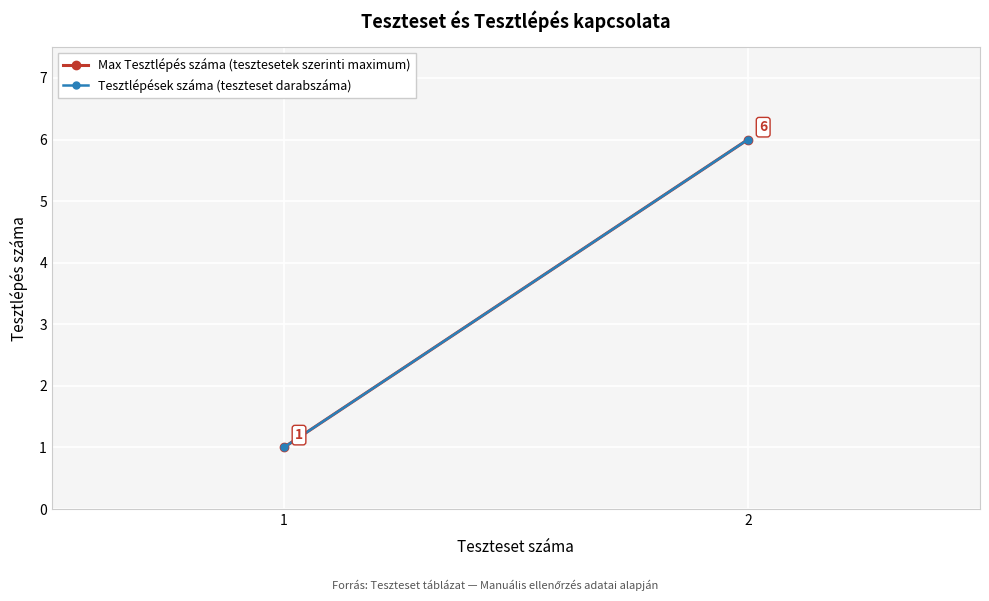

How many lines are shown in the chart?

2